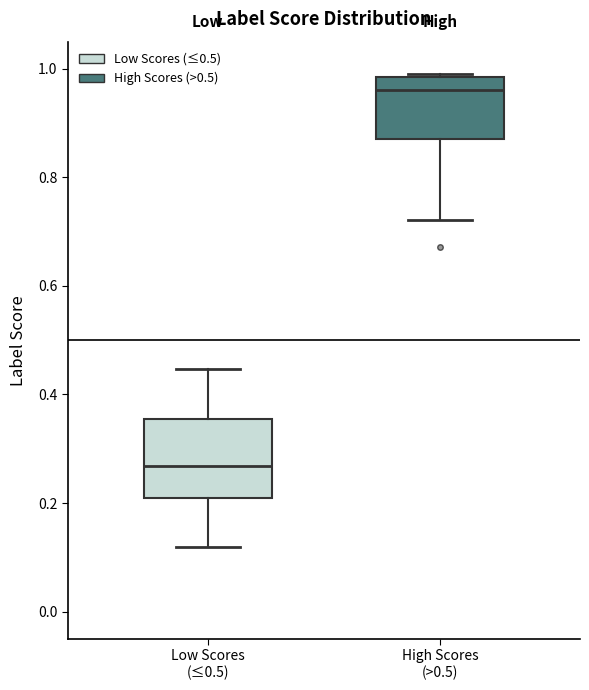

Comparing the boxes themselves (not the whiskers), which one is the tallest?

Low Scores (≤0.5)